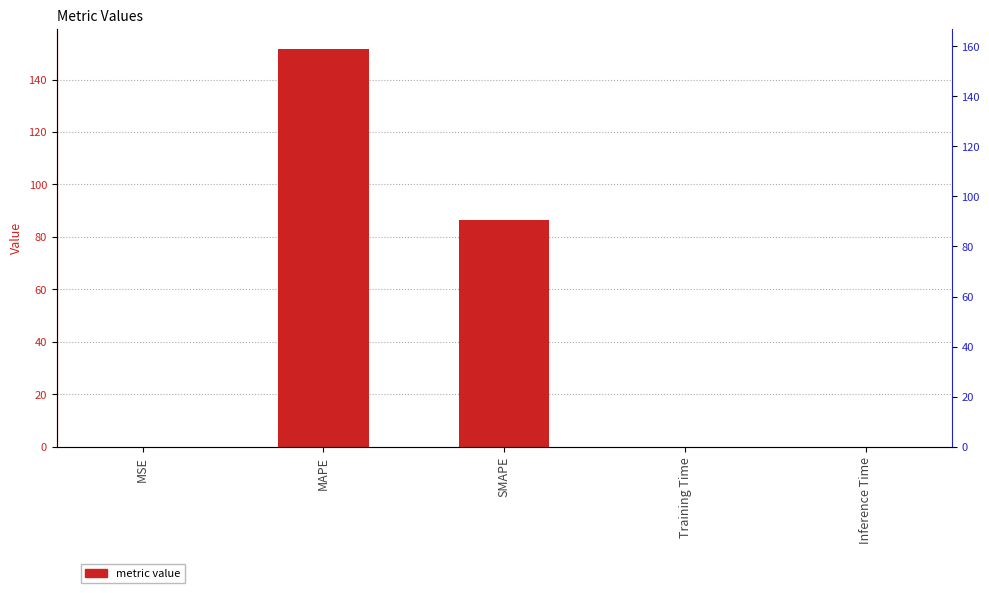

List the labels in order of value, smallest first.

Inference Time, Training Time, MSE, SMAPE, MAPE